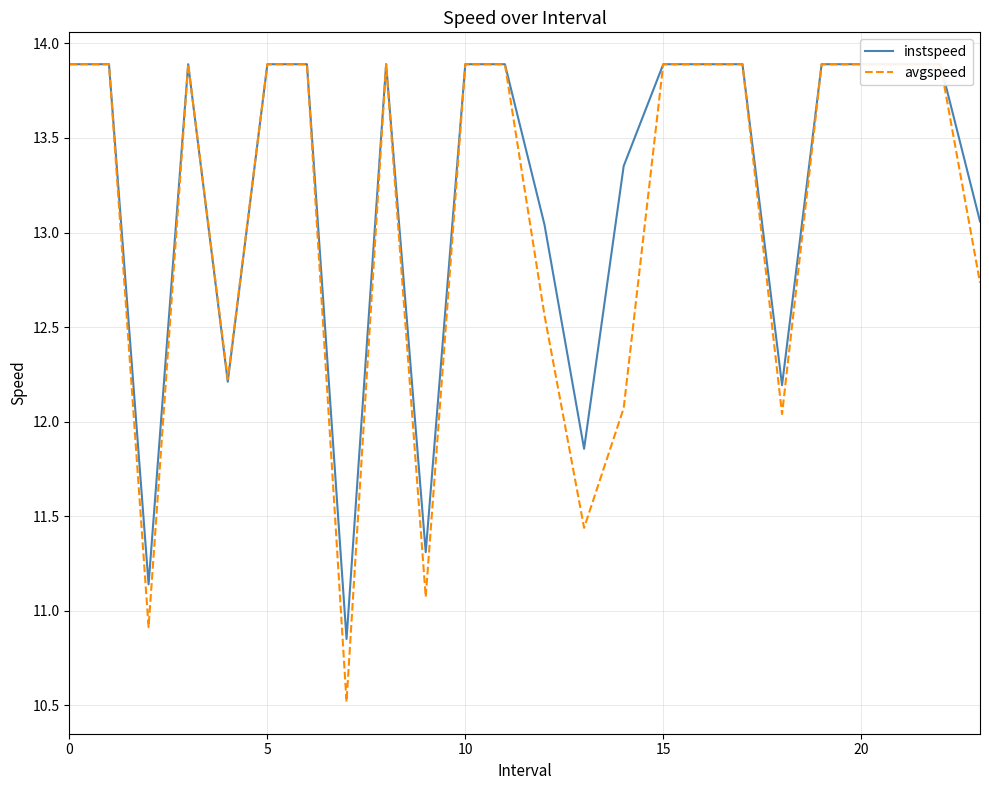

What is the highest value of the avgspeed series?

13.9